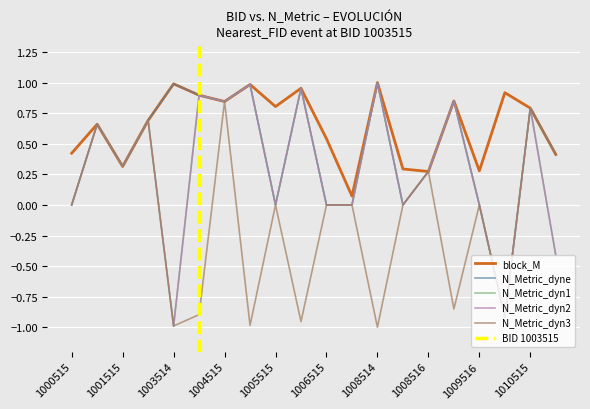

Which has a higher value, 1010515 or 1007515?

1010515